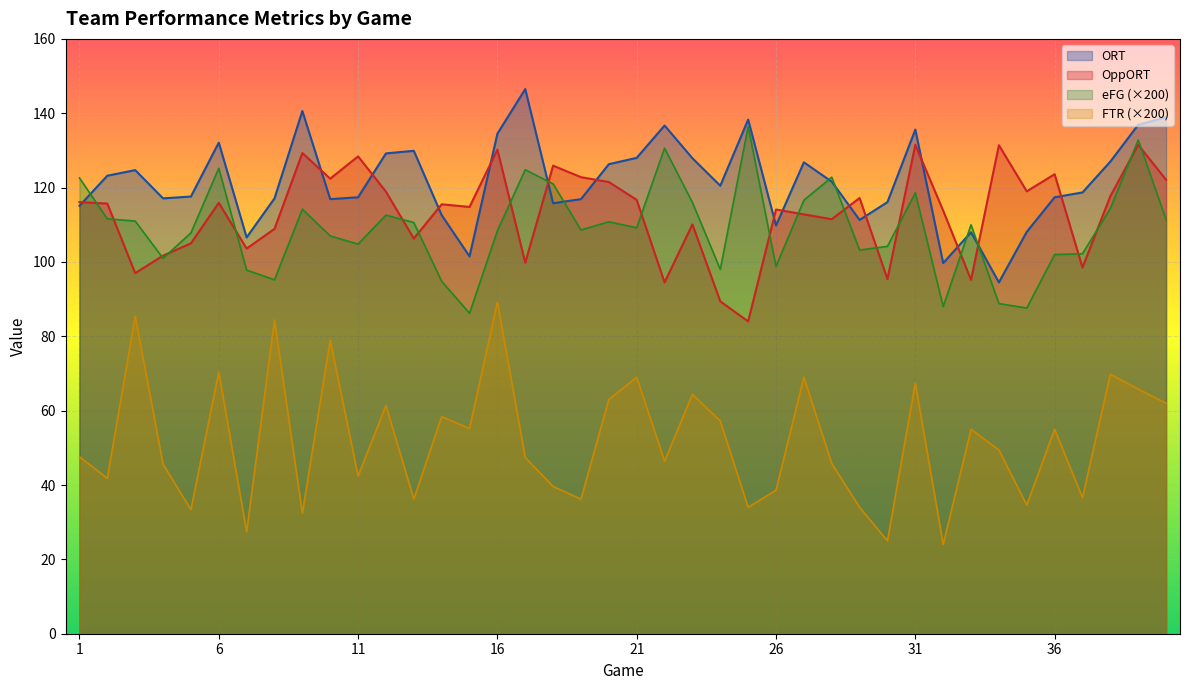

What is the sum of all eFG values?

4367.6